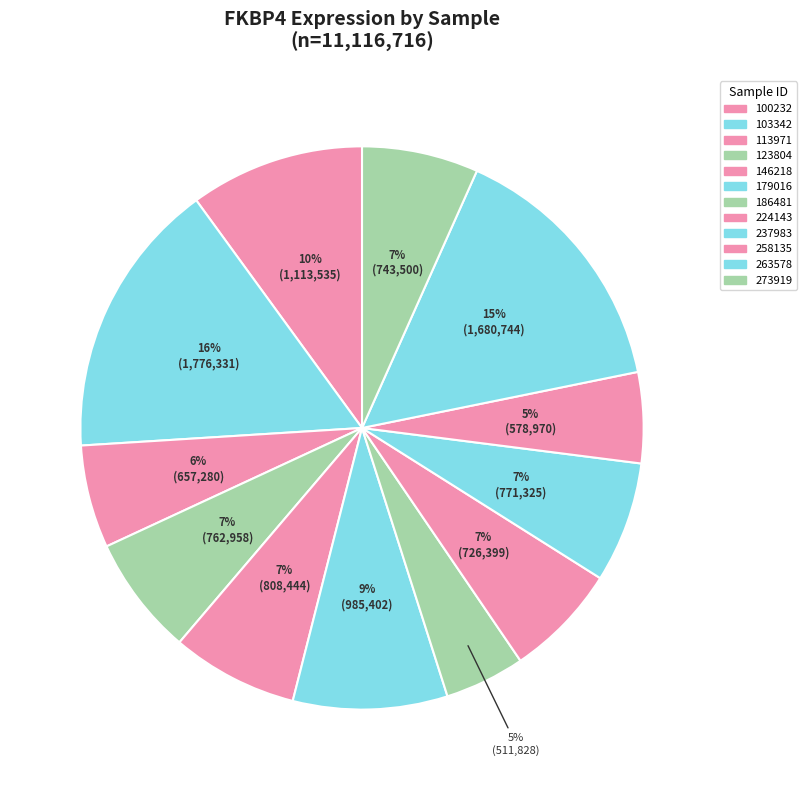

Approximately how many times larger is the value at 146218 compared to 263578?

0.5